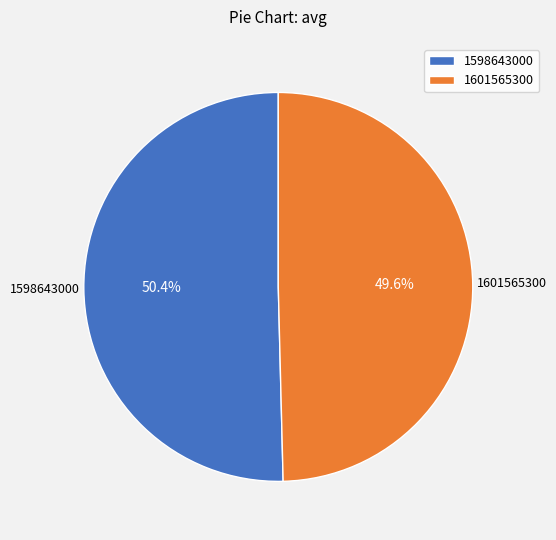

Is it true that 1598643000 is 56% of the pie?

False